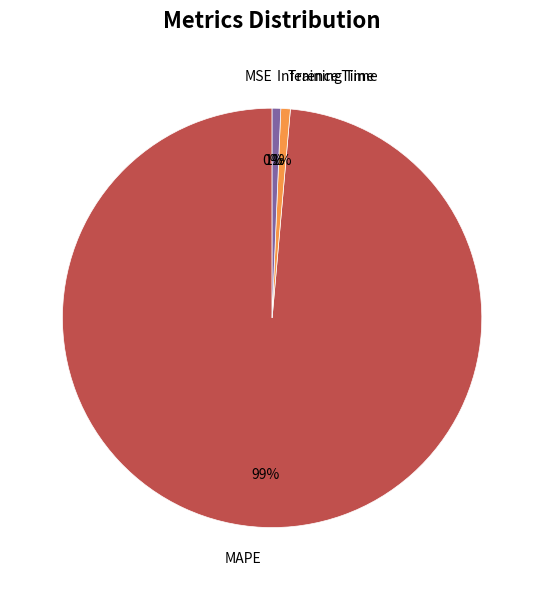

True or false: Inference Time accounts for 1% of the total.

True